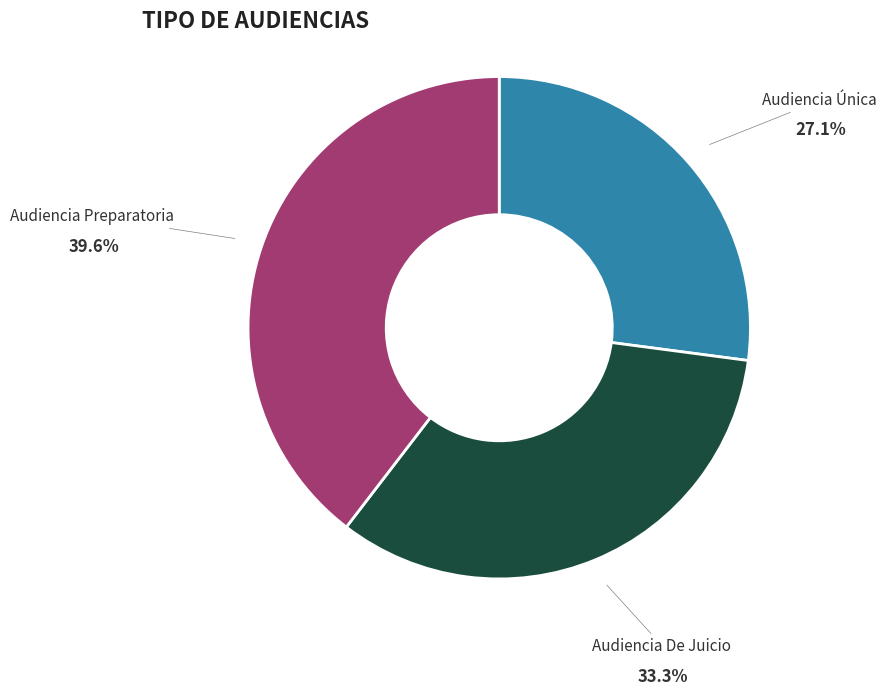

Does any single category account for the majority?

No